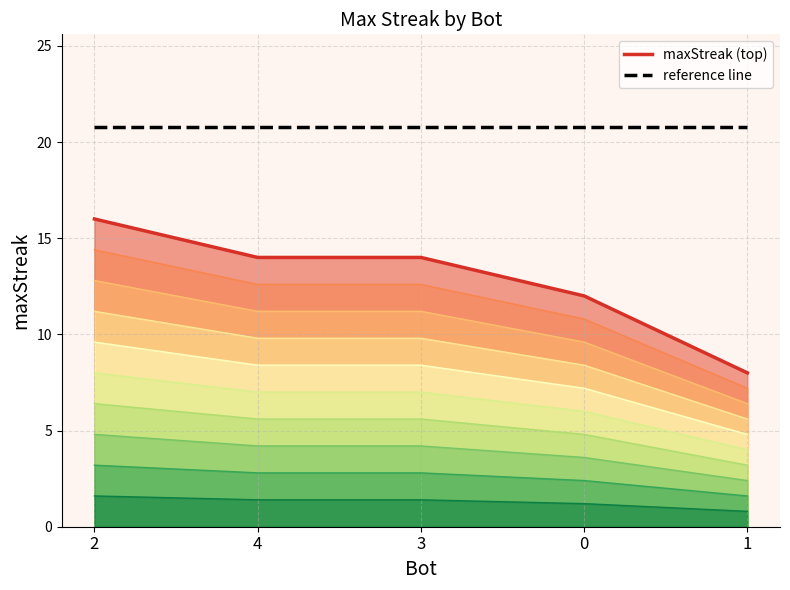

What is the sum of all maxStreak (top) values?

64.0